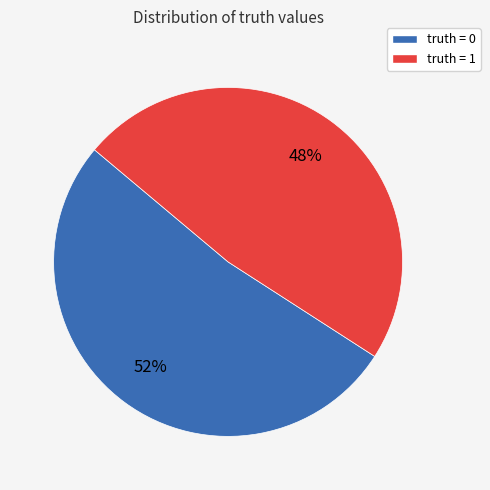

How many segments does this pie chart have?

2